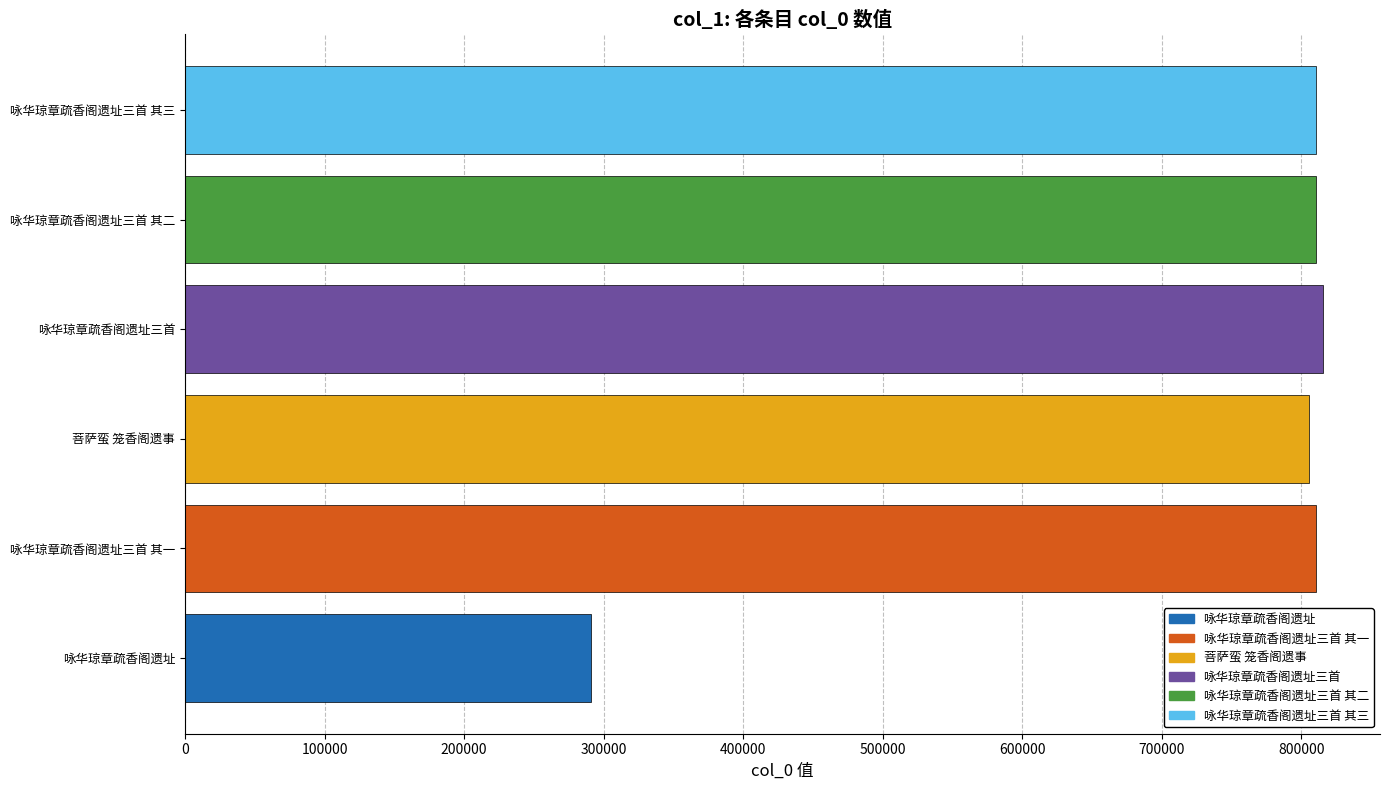

What is the greatest value displayed?

815555